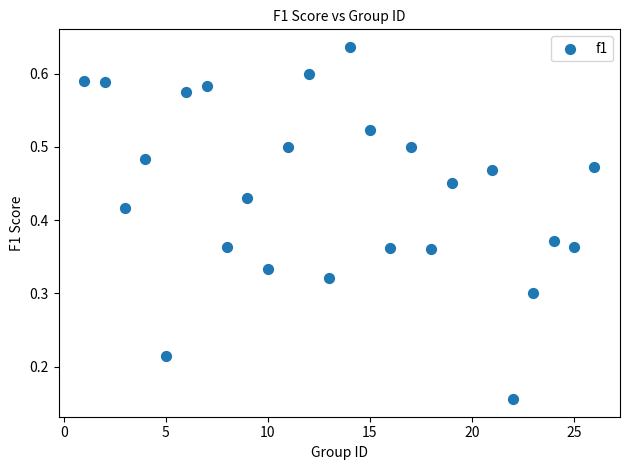

What is the range of X values (max minus min)?

25.0